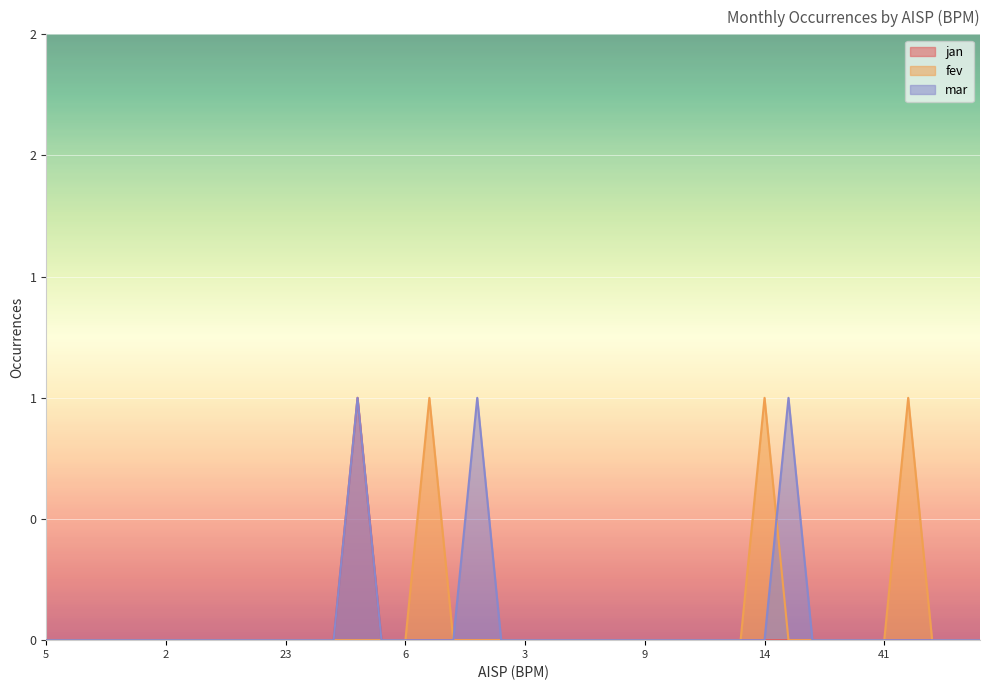

Reading left to right, extract all data points from this chart.

jan: 0	0	0	0	0	0	0	0	0	0	0	0	0	1	0	0	0	0	0	0	0	0	0	0	0	0	0	0	0	0	0	0	0	0	0	0	0	0	0	0
fev: 0	0	0	0	0	0	0	0	0	0	0	0	0	0	0	0	1	0	0	0	0	0	0	0	0	0	0	0	0	0	1	0	0	0	0	0	1	0	0	0
mar: 0	0	0	0	0	0	0	0	0	0	0	0	0	1	0	0	0	0	1	0	0	0	0	0	0	0	0	0	0	0	0	1	0	0	0	0	0	0	0	0